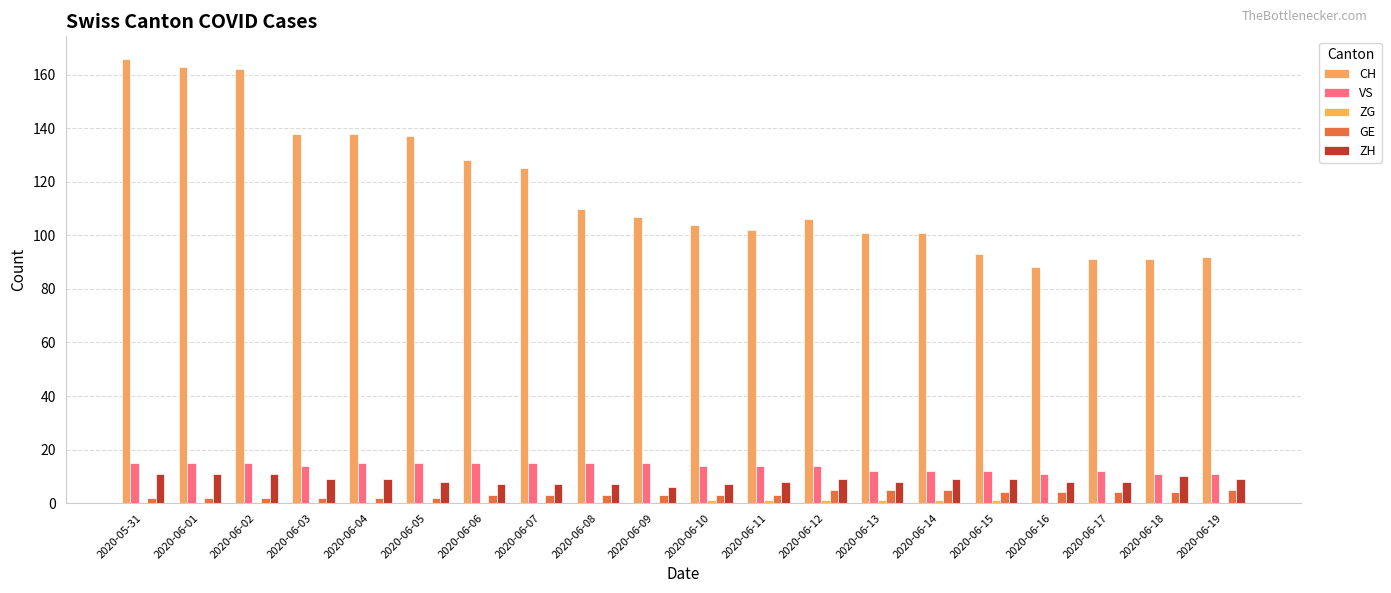

What is the greatest value displayed?

166